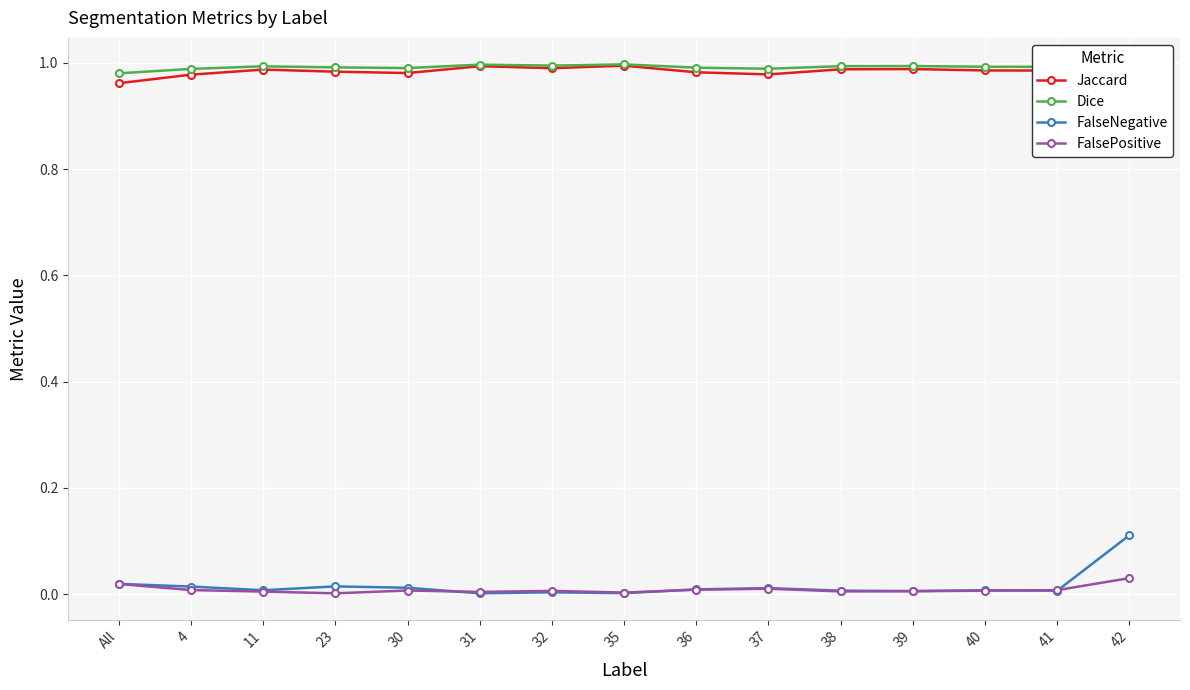

What is the difference between the highest and lowest values at 35?

1.0